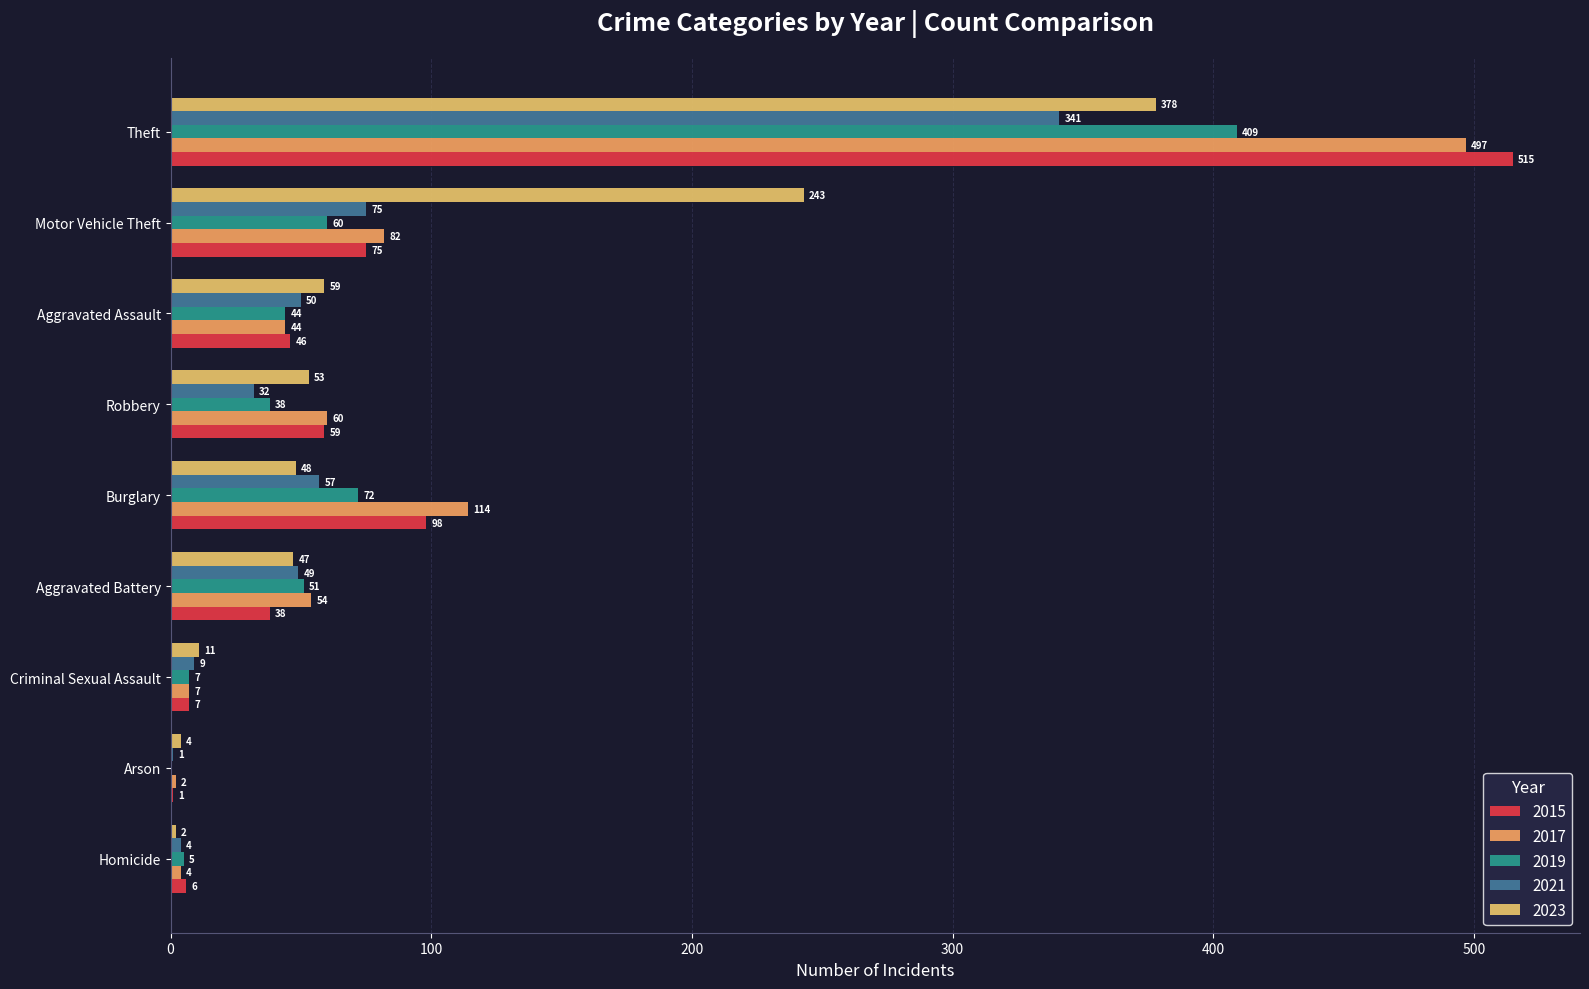

Rank the categories by 2019 value from highest to lowest.

Theft, Burglary, Motor Vehicle Theft, Aggravated Battery, Aggravated Assault, Robbery, Criminal Sexual Assault, Homicide, Arson